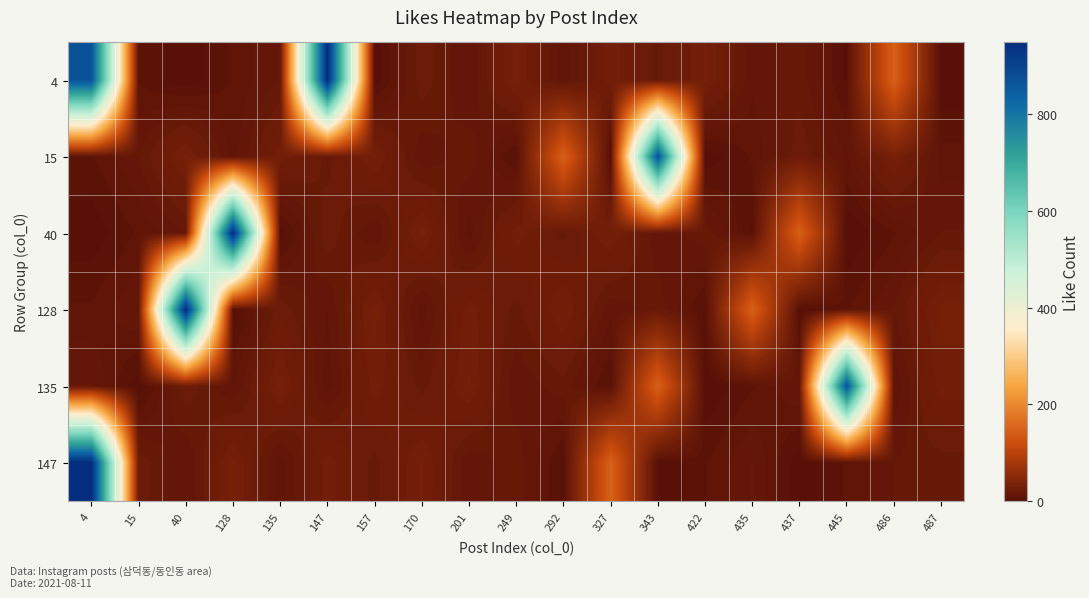

Which series has the largest range (max minus min)?

4